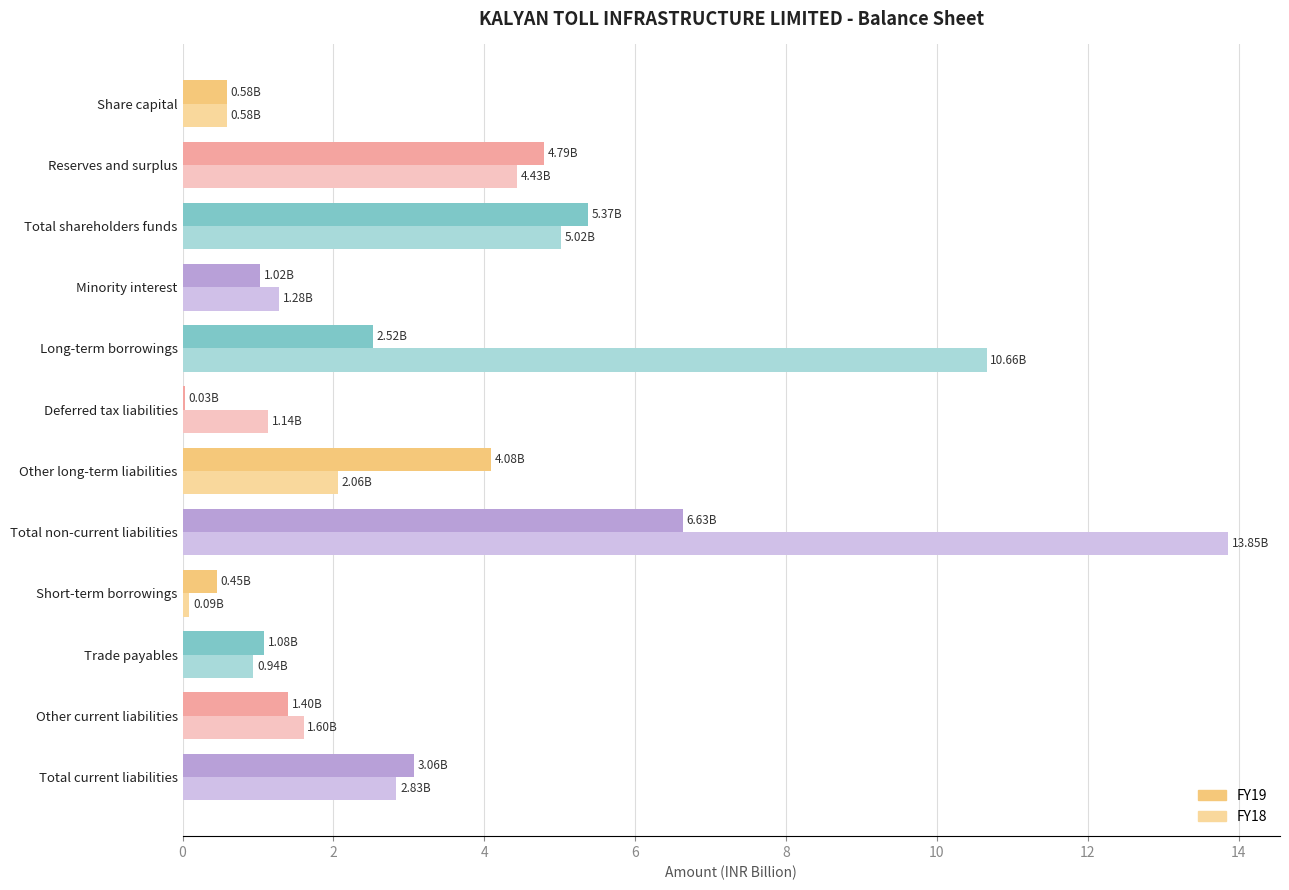

How many distinct data groups are displayed?

2